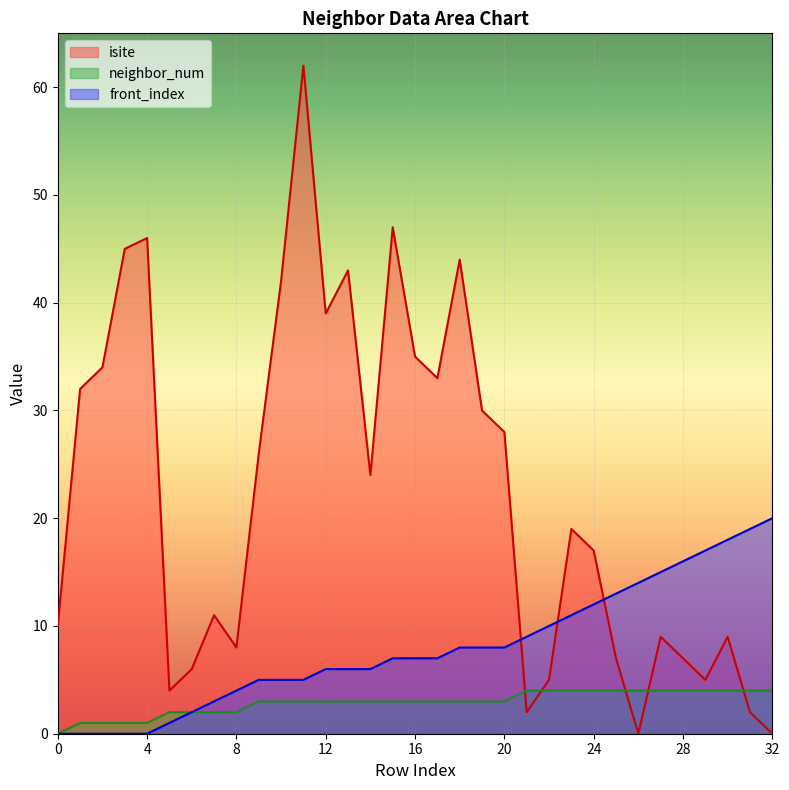

What is the difference between the maximum and second lowest values in the neighbor_num series?

3